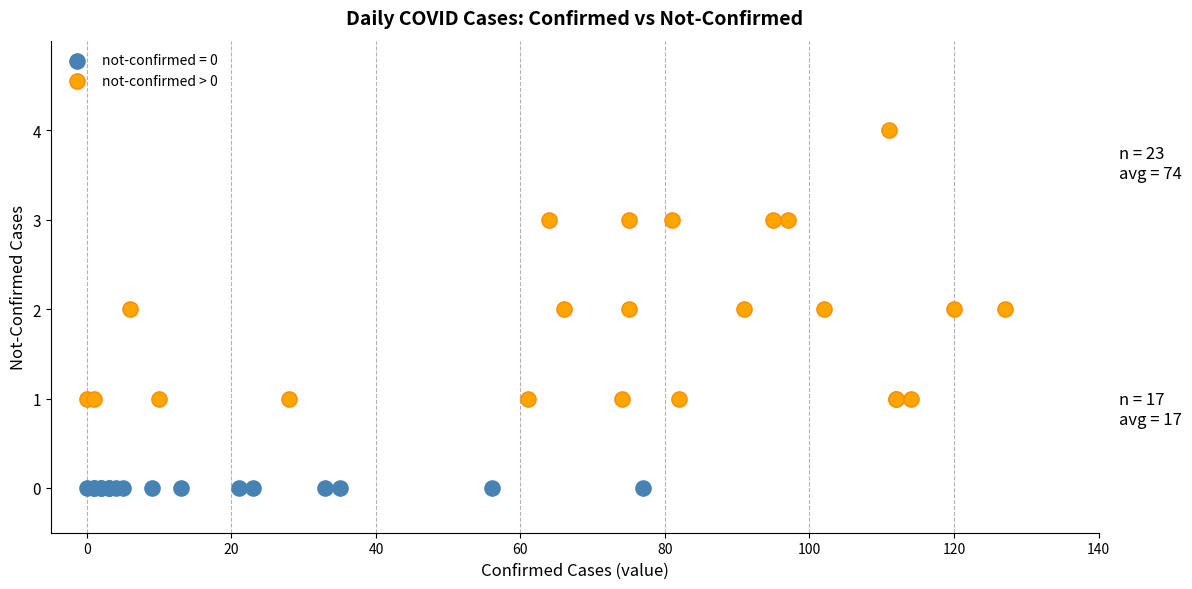

Which series reaches the maximum Y coordinate?

not-confirmed > 0